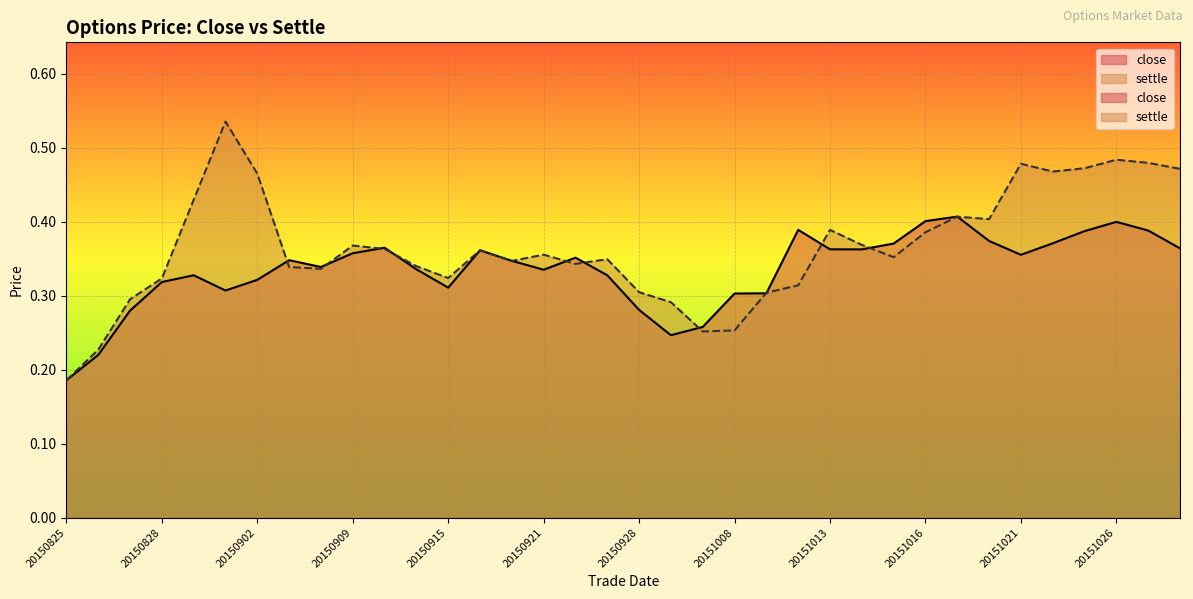

Is it true that close equals 0.4 at 20151016?

True